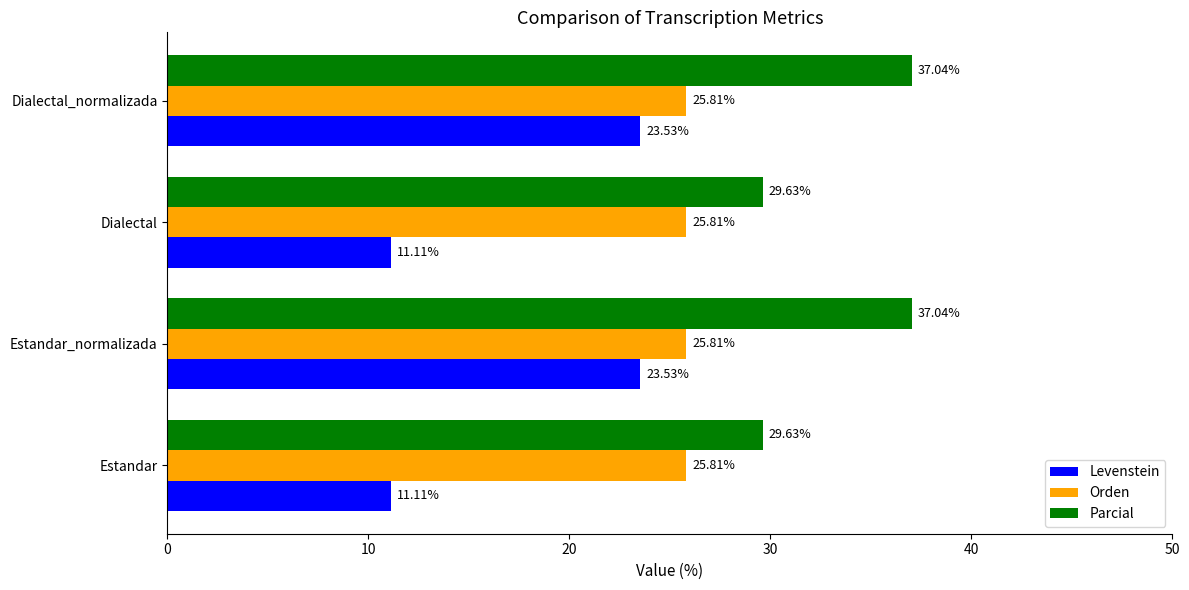

Which series has the largest range (max minus min)?

Levenstein